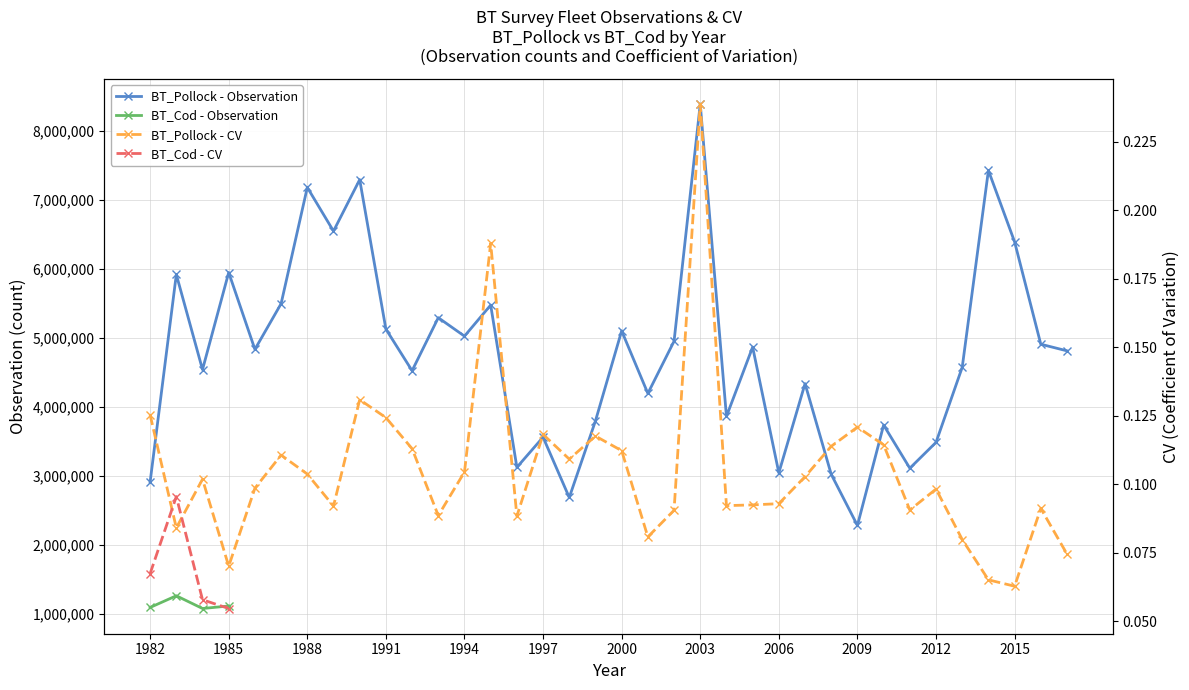

Rank the categories by BT_Pollock - Observation value from lowest to highest.

2009, 1998, 1982, 2008, 2006, 2011, 1996, 2012, 1997, 2010, 1999, 2004, 2001, 2007, 1992, 1984, 2013, 2017, 1986, 2005, 2016, 2002, 1994, 2000, 1991, 1993, 1995, 1987, 1983, 1985, 2015, 1989, 1988, 1990, 2014, 2003